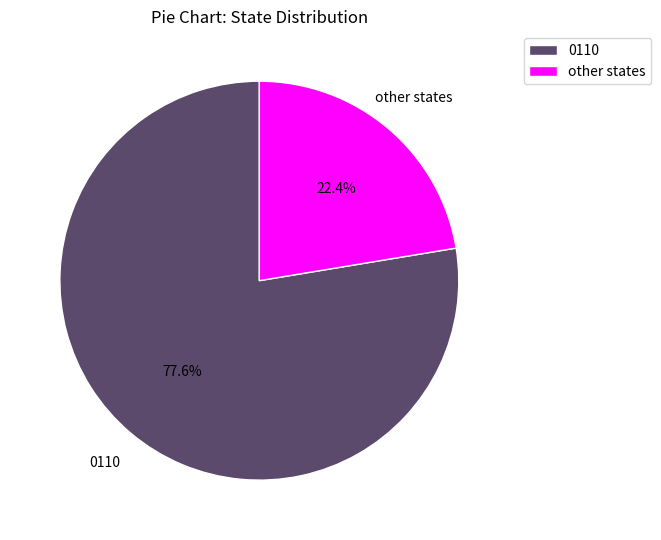

To the nearest percent, what is the difference between the largest and smallest slice percentages?

55%